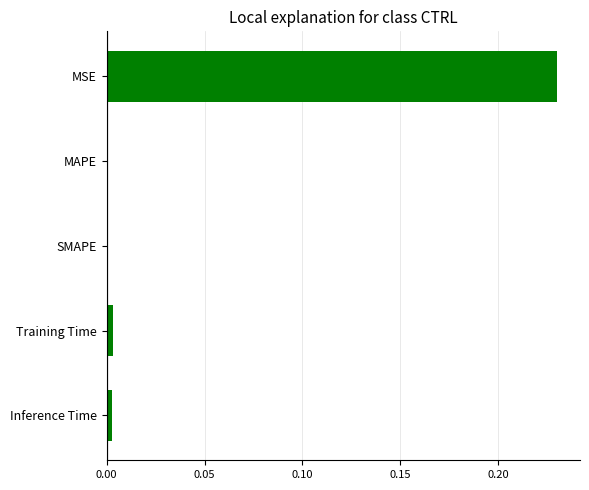

The chart shows a value of 0.0 at MAPE. True or false?

True